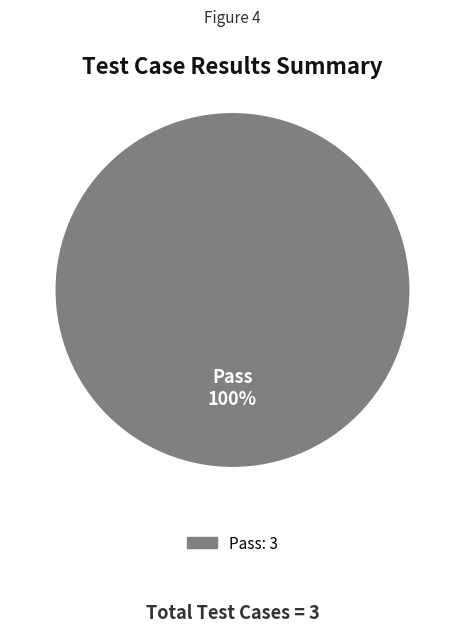

How many segments does this pie chart have?

1